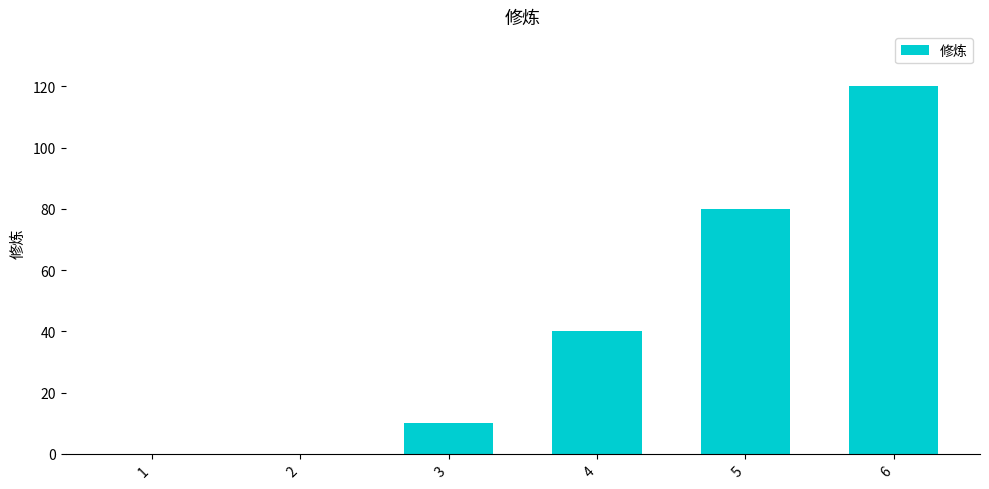

Which has a higher value, 3 or 1?

3